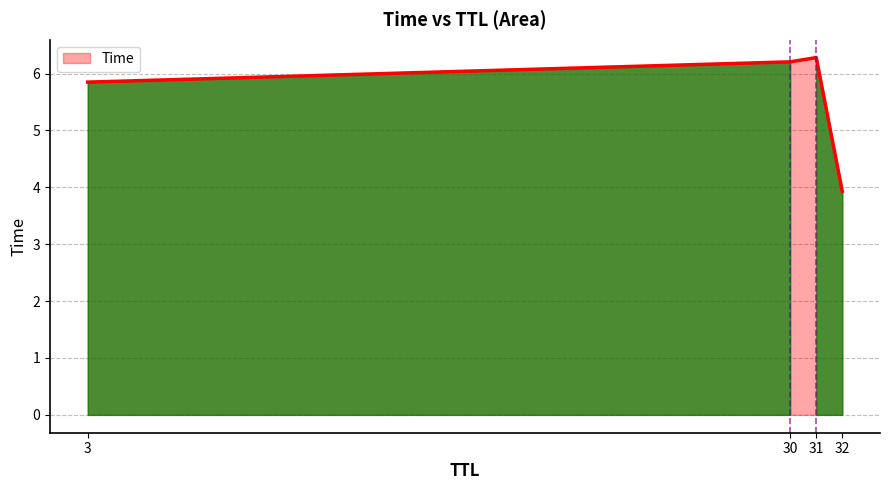

Count the number of categories in the chart.

4